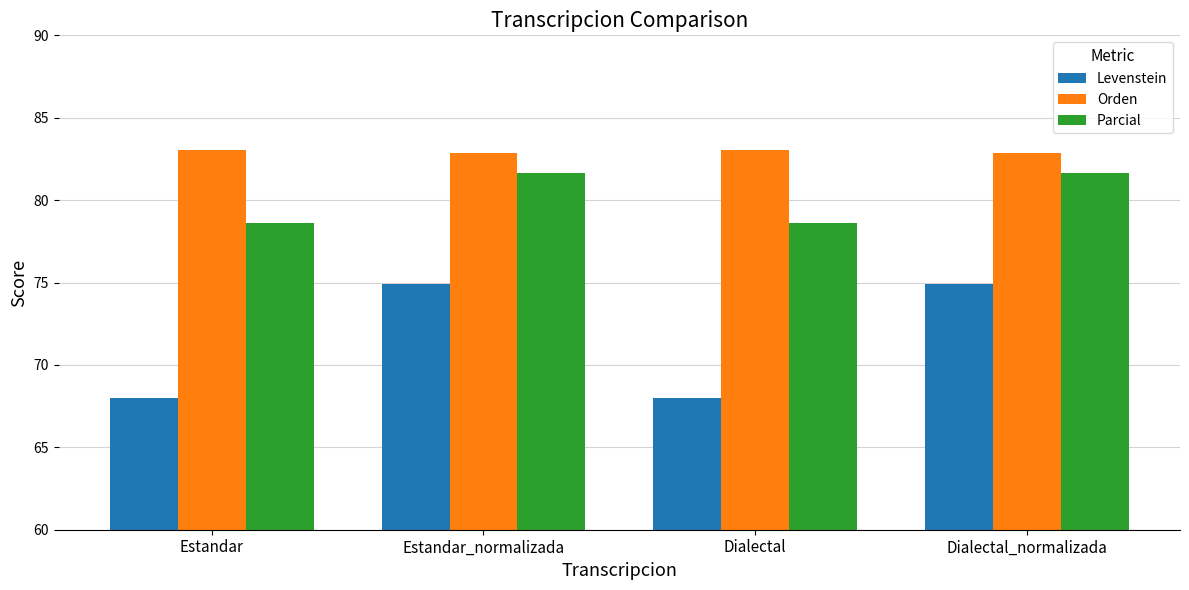

What are all the series names shown in the legend?

Levenstein, Orden, Parcial